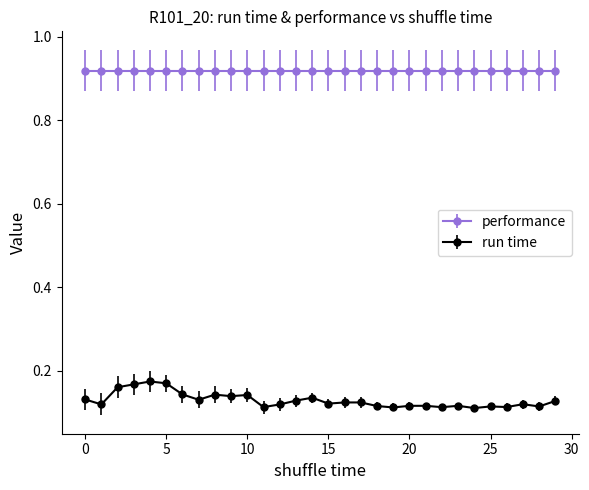

What is the sum of all run time values?

3.9